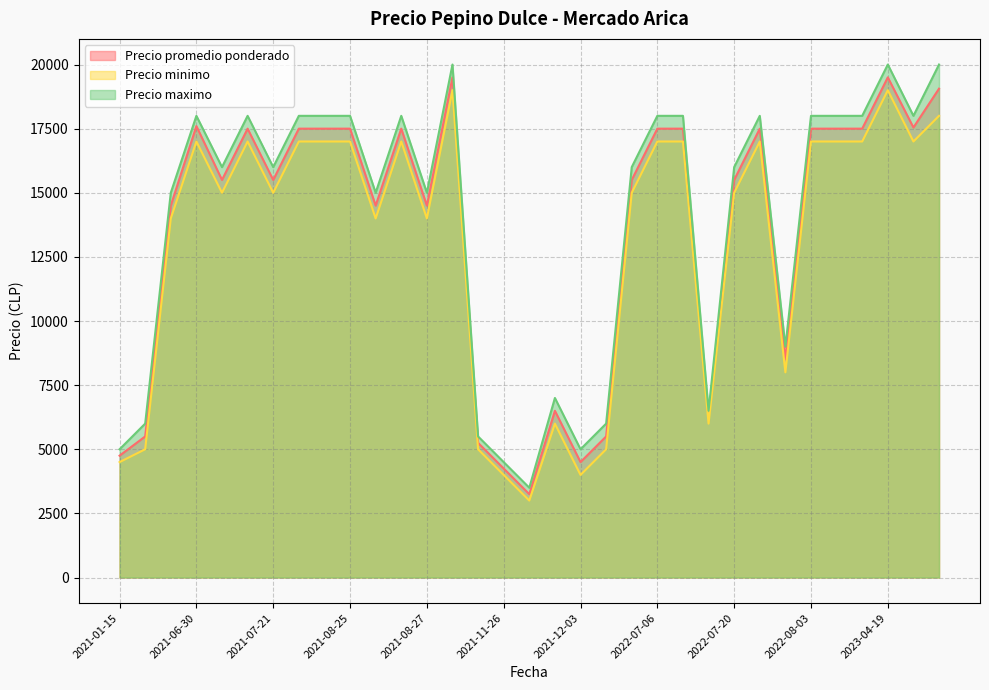

True or false: Precio minimo and Precio maximo intersect in this chart.

False